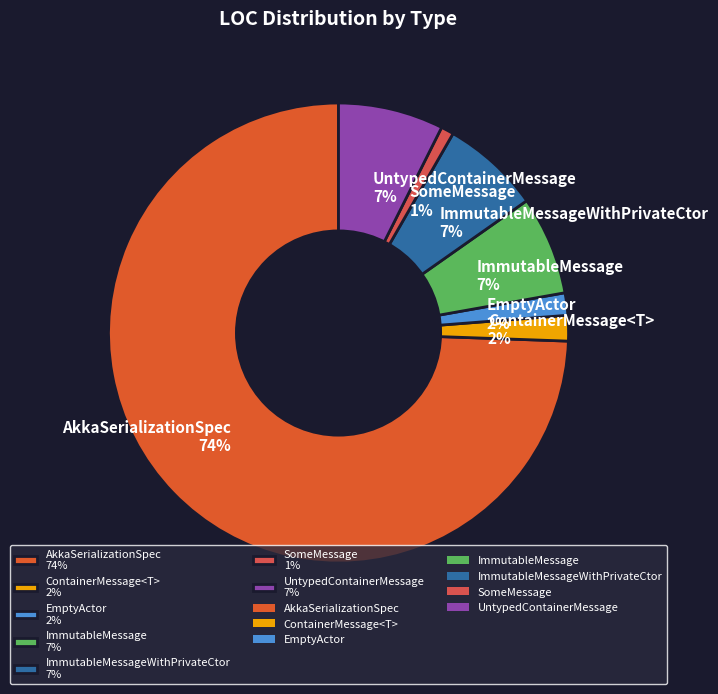

What percentage is the ContainerMessage<T> 2% slice, to the nearest percent?

2%